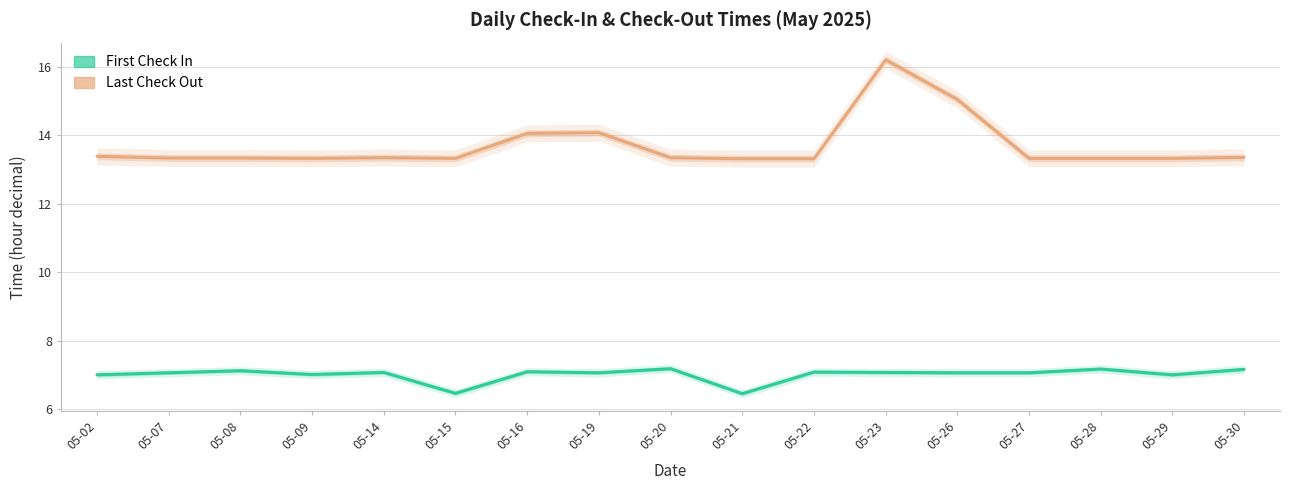

What value does the First Check In series have at 05-16?

7.1